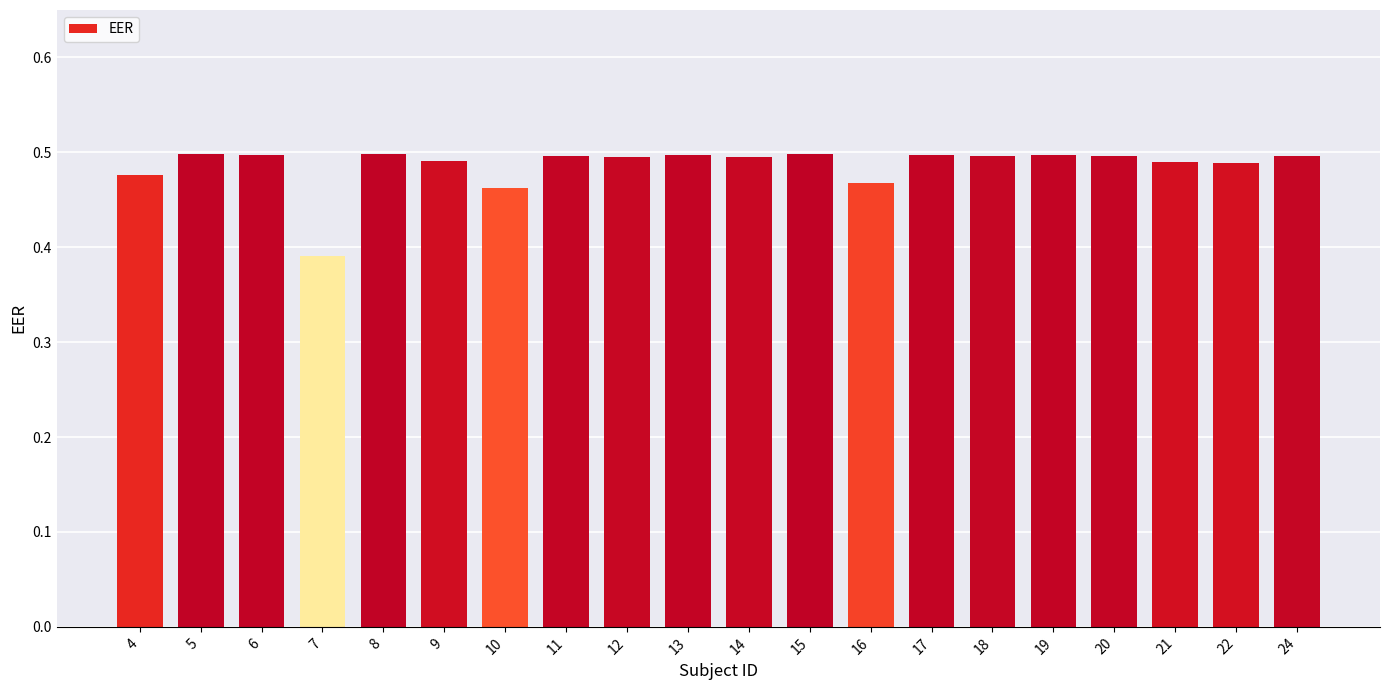

Which label corresponds to the smallest value in the chart?

7